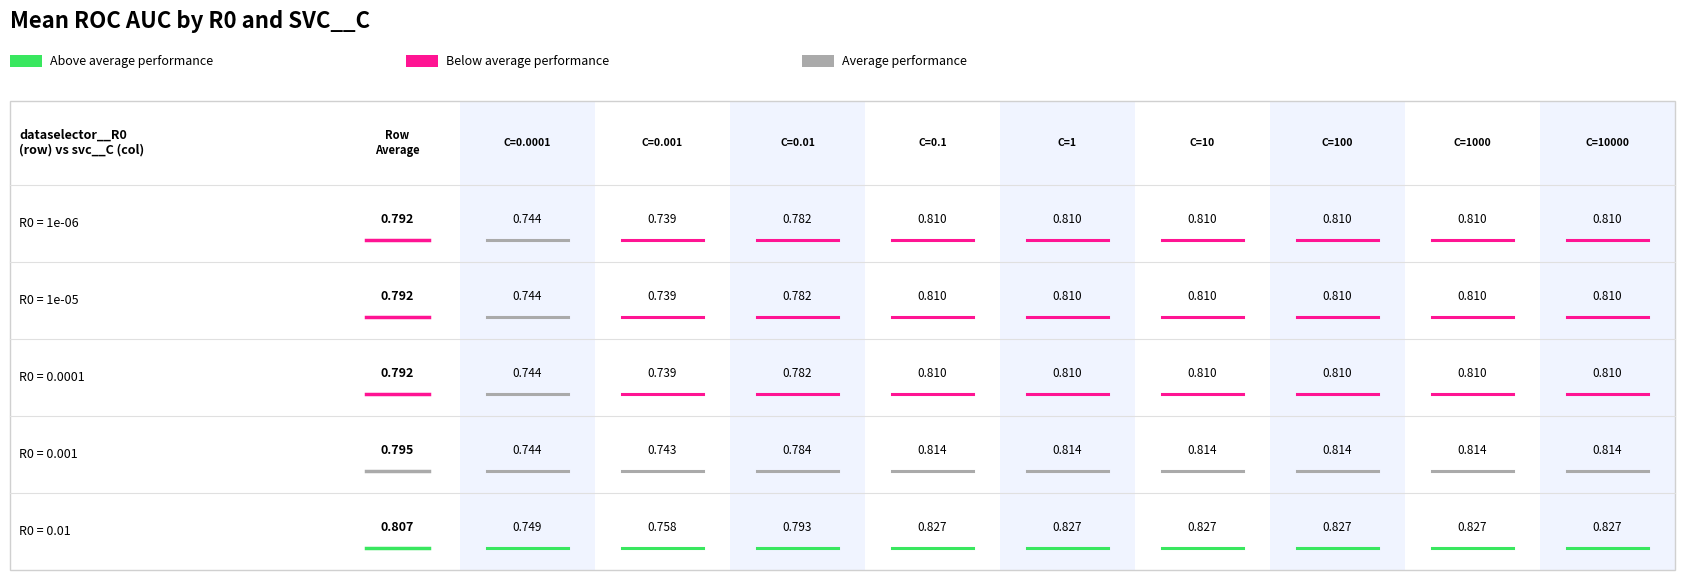

What is the sum of the 0.0001 values at 2 and 1?

1.5